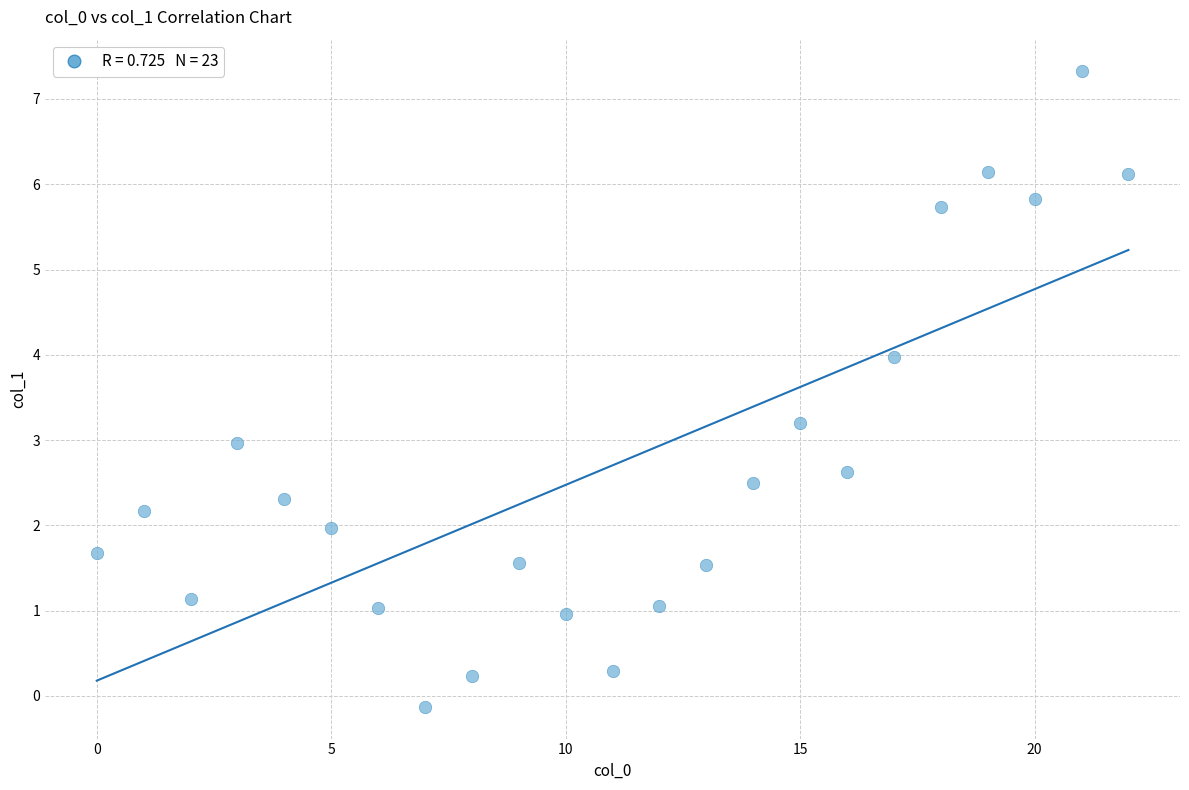

What is the range of Y values (max minus min)?

7.5